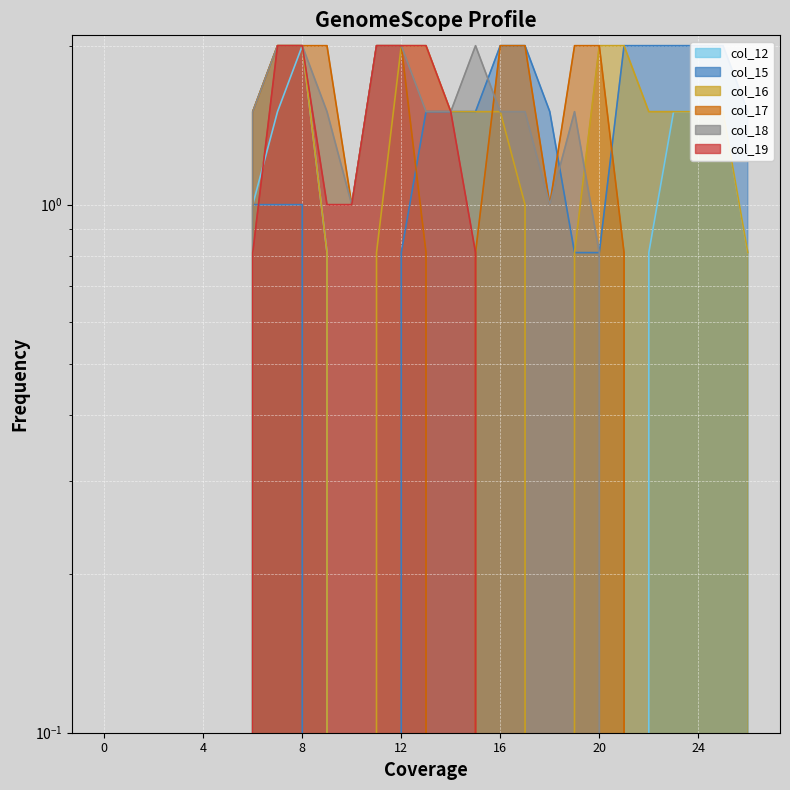

What are all the series names shown in the legend?

col_12, col_15, col_16, col_17, col_18, col_19